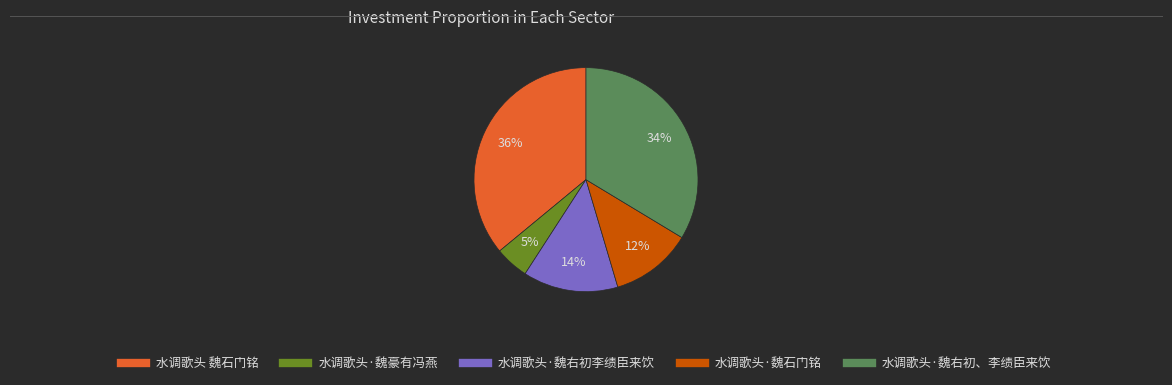

True or false: 水调歌头·魏石门铭 accounts for 22% of the total.

False